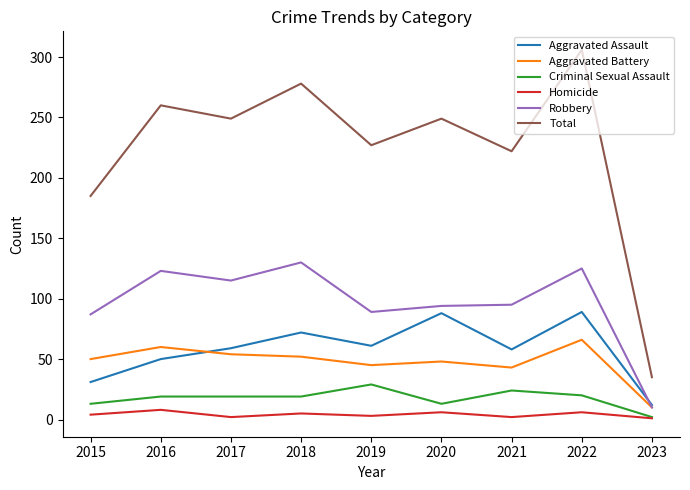

What is the greatest value displayed?

306